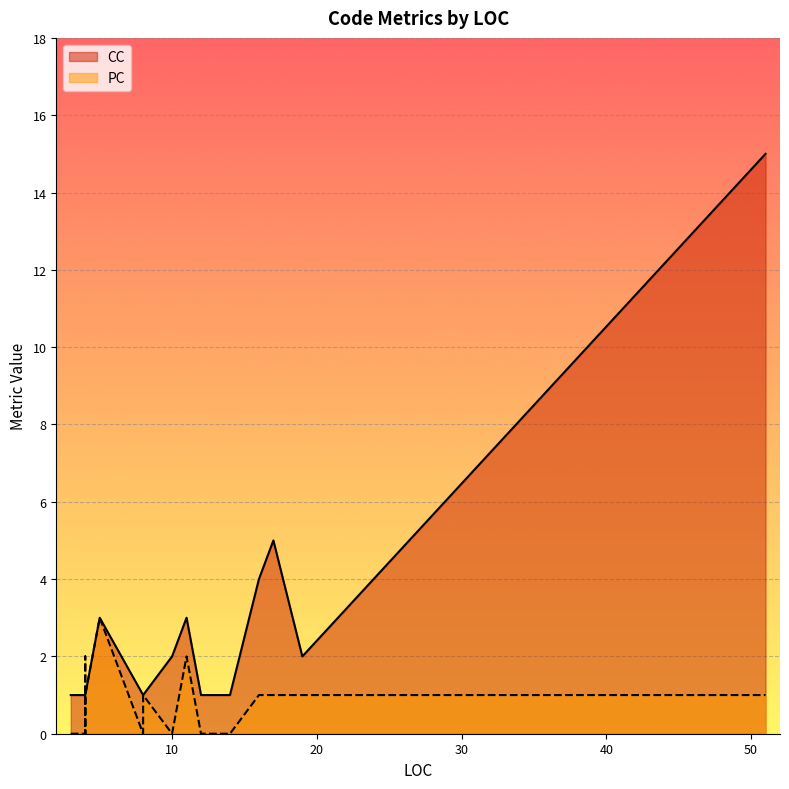

Count the PC values in the range 0 to 1.

18